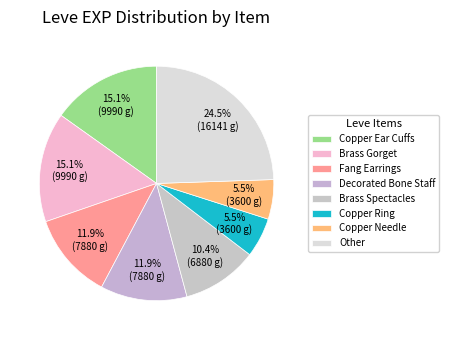

How many segments does this pie chart have?

8